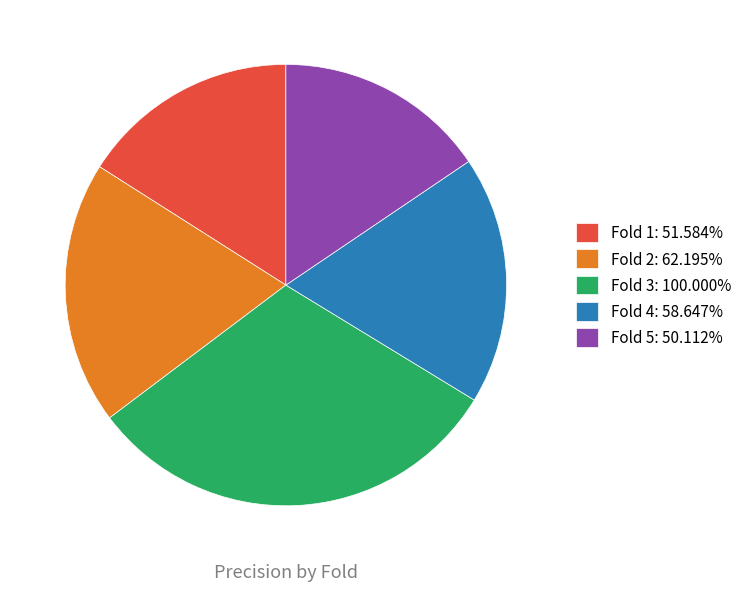

What is the largest slice in the pie chart?

Fold 3